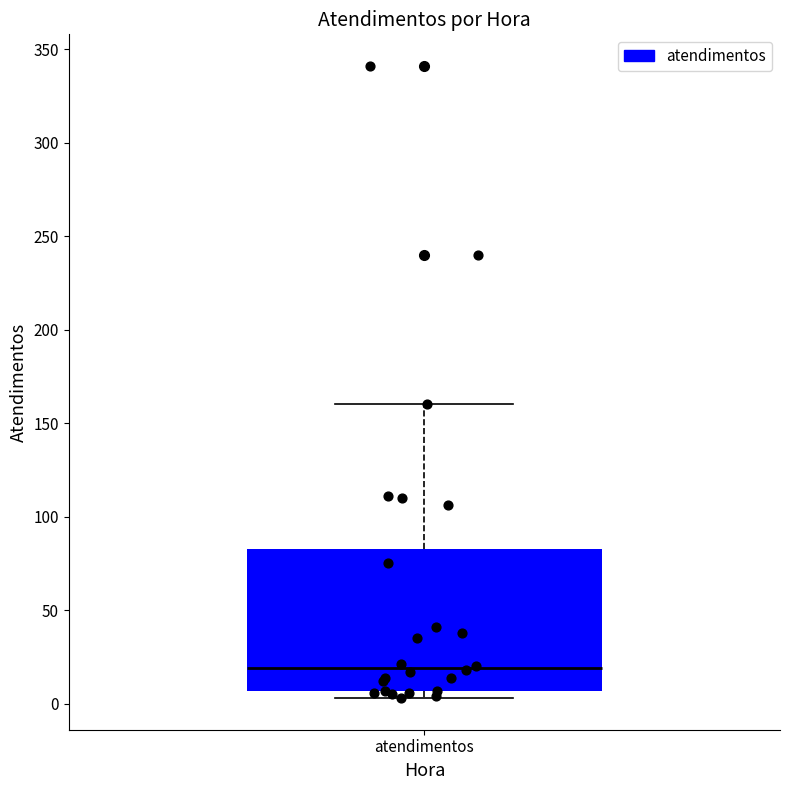

Read this box plot against the y-axis: the position of the median line, the range covered by the box, and the ends of both whiskers. The values are not printed on the chart, so give them approximately, as read against the axis.

median 20, box 5 to 85, whiskers 5 (just below the box's lower edge) to 160